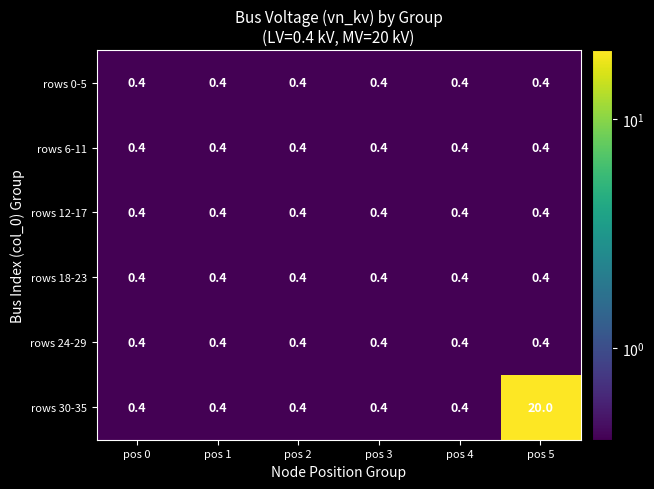

What is the lowest value of the rows 24-29 series?

0.4